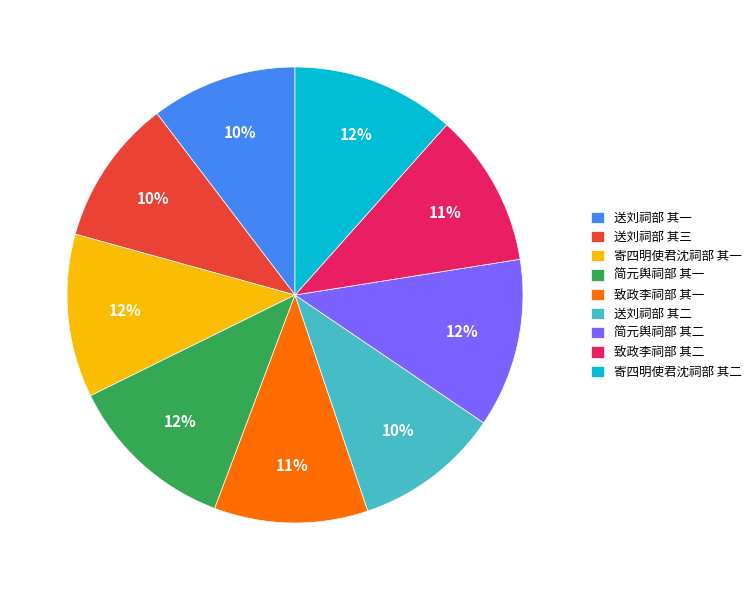

Does 简元舆祠部 其二 account for over 50% of the chart?

No